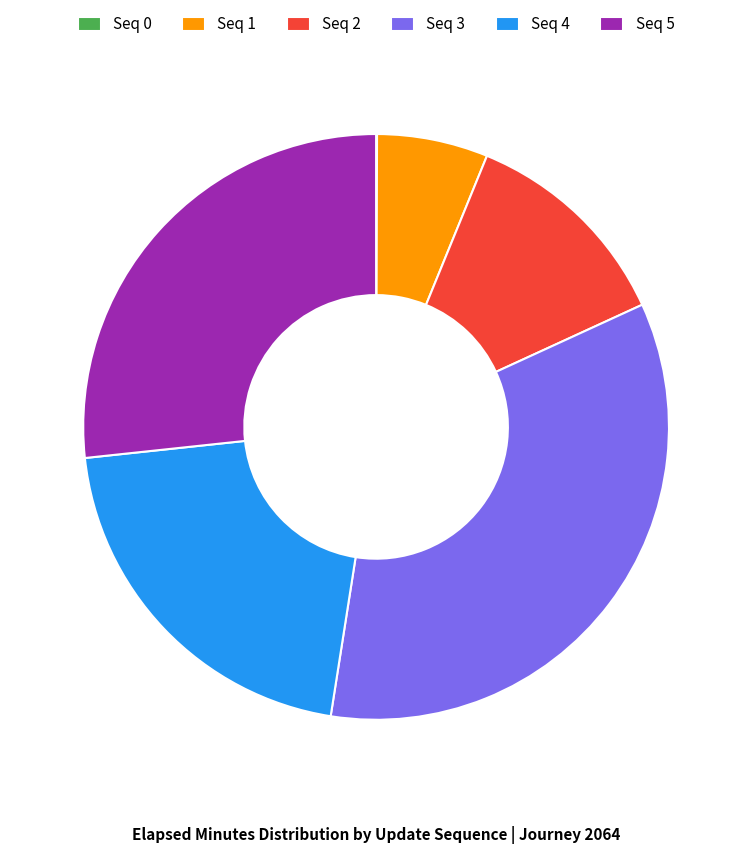

True or false: Seq 2 accounts for 12% of the total.

True